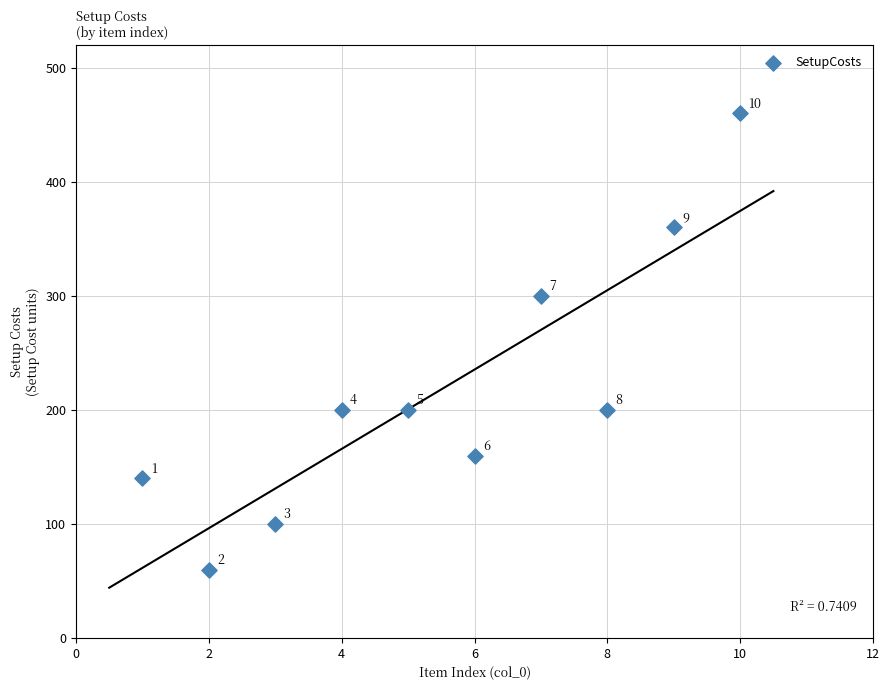

What is the range of Y values (max minus min)?

400